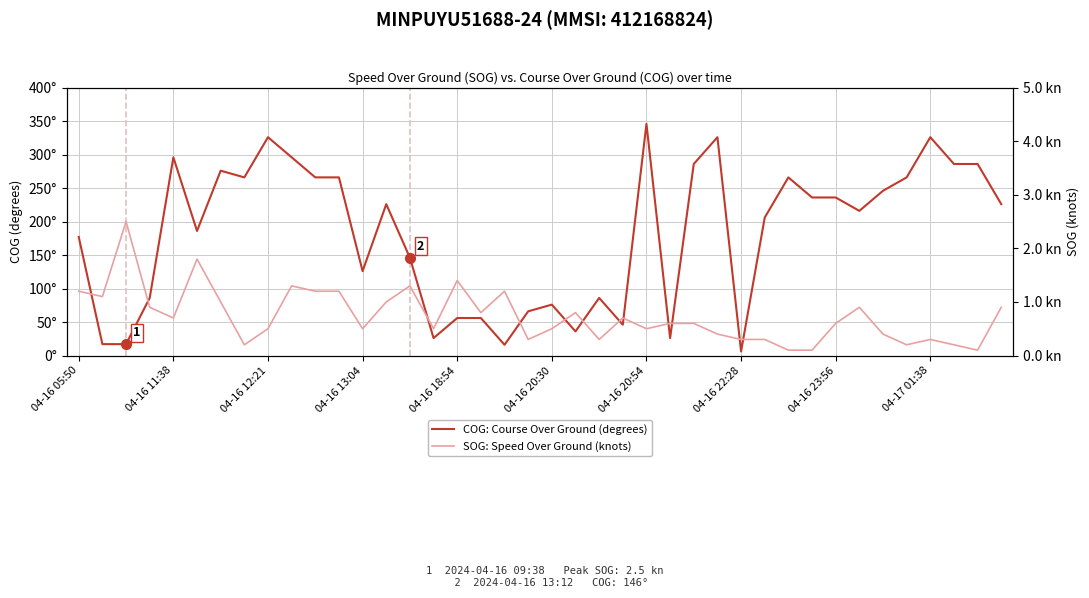

True or false: SOG: Speed Over Ground (knots) and COG: Course Over Ground (degrees) intersect in this chart.

False